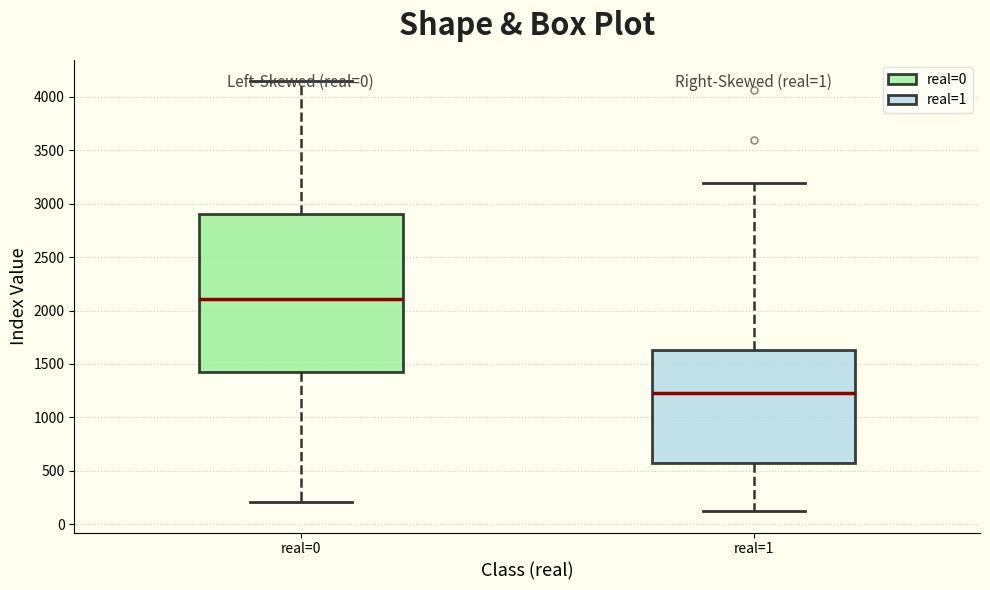

Reading left to right, read every box against the y-axis: the position of its median line, the range the box covers, and the ends of its whiskers. The values are not printed on the chart, so give them approximately, as read against the axis.

real=0: median 2100, box 1400 to 2900, whiskers 200 to 4150
real=1: median 1200, box 550 to 1650, whiskers 100 to 3200